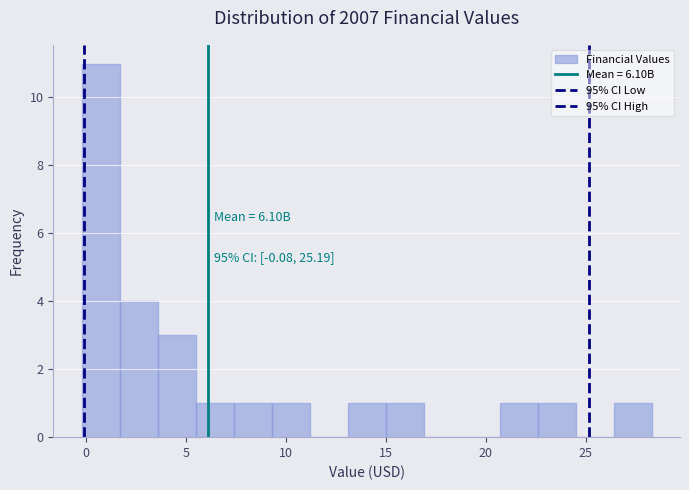

Read against the x-axis, roughly where is the centre of the tallest bar?

0.5